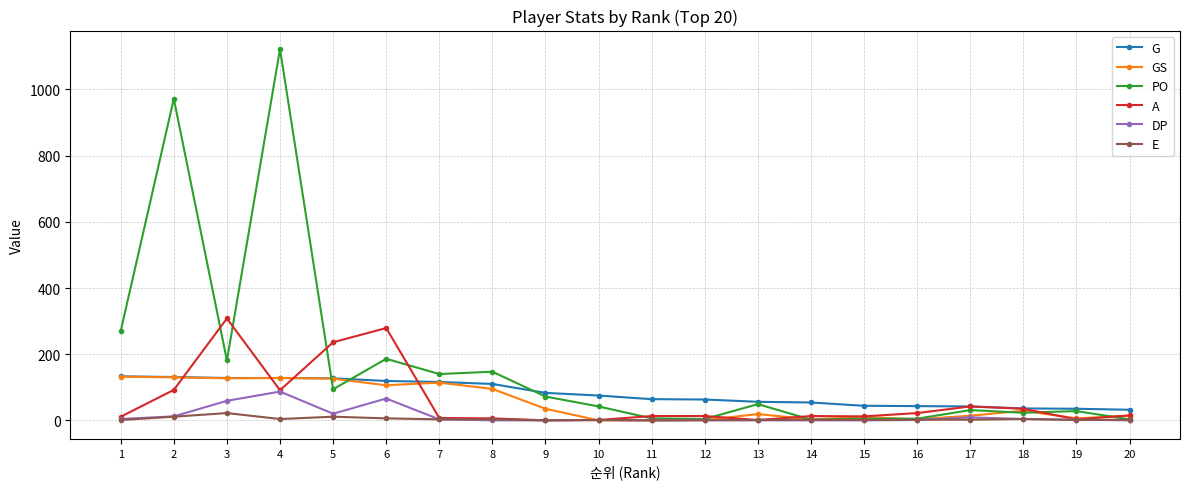

How many categories are shown in the chart?

20